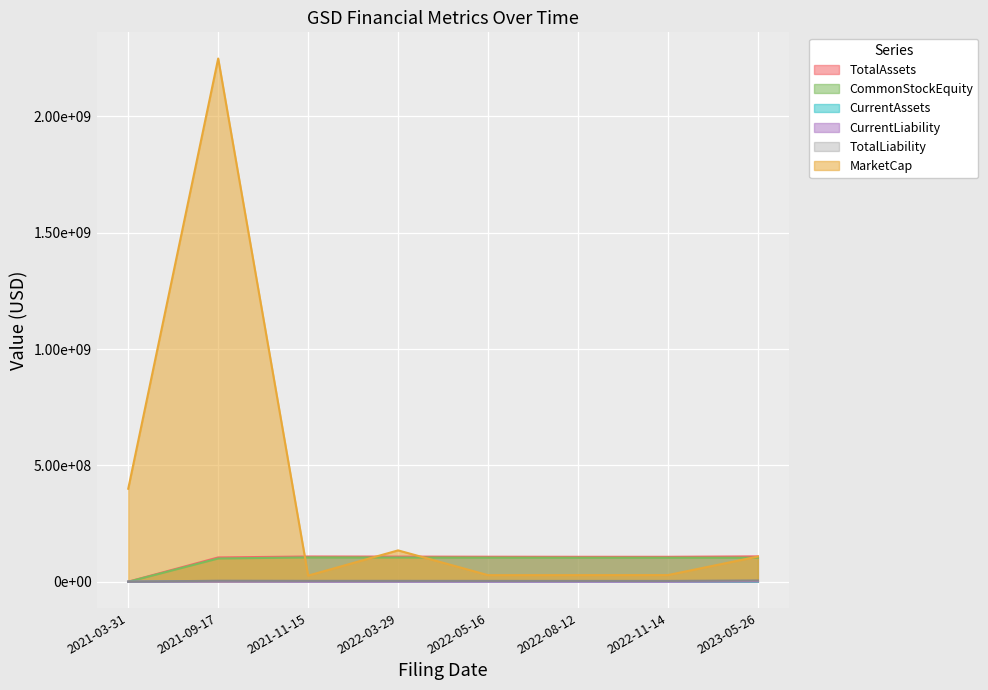

What is the difference between the MarketCap values at 2022-11-14 and 2021-09-17?

2220016094.4